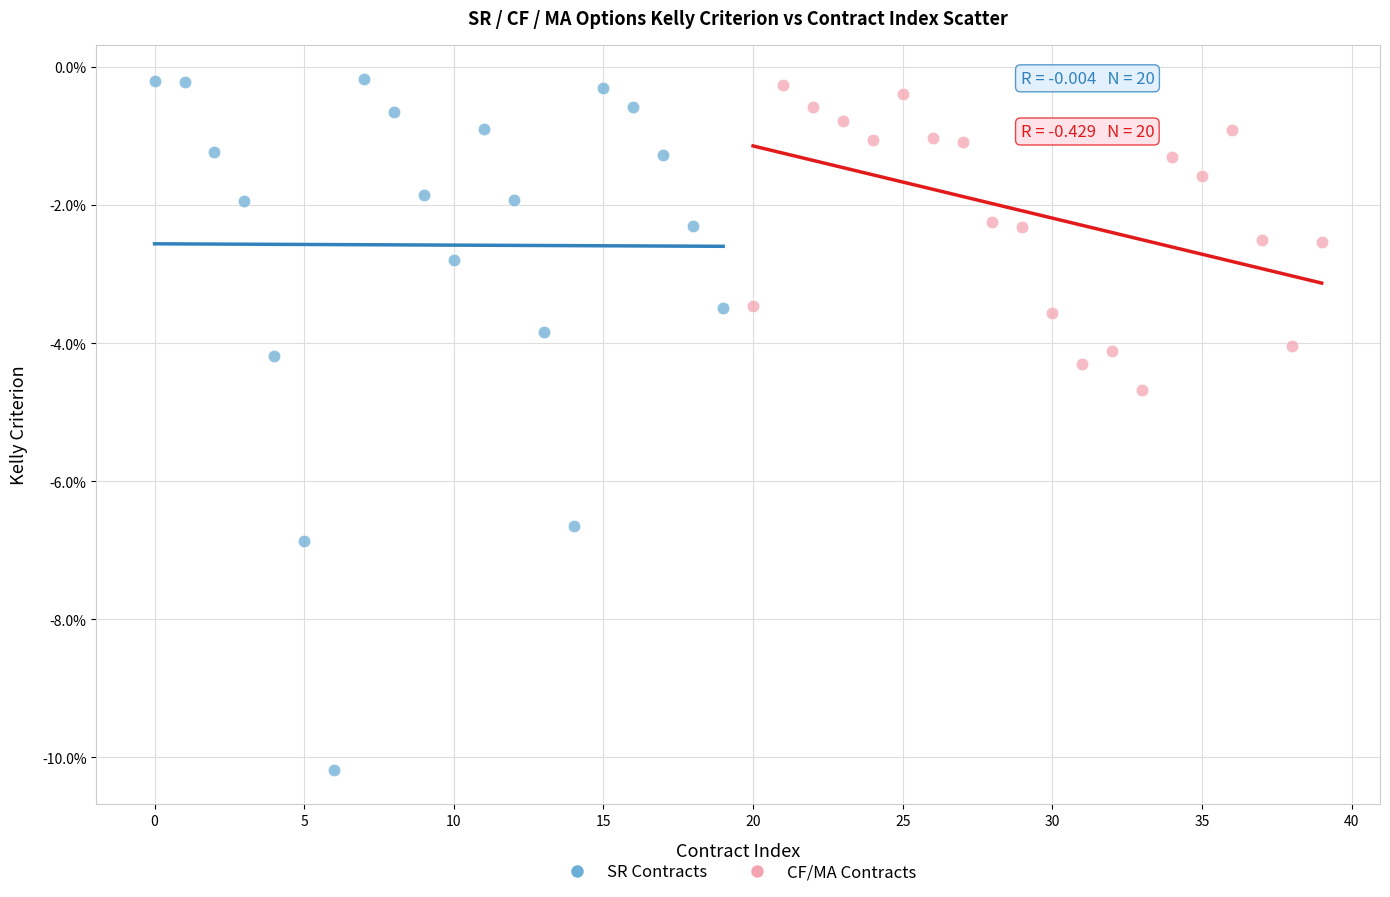

What are all the series names shown in the legend?

SR Contracts, CF/MA Contracts